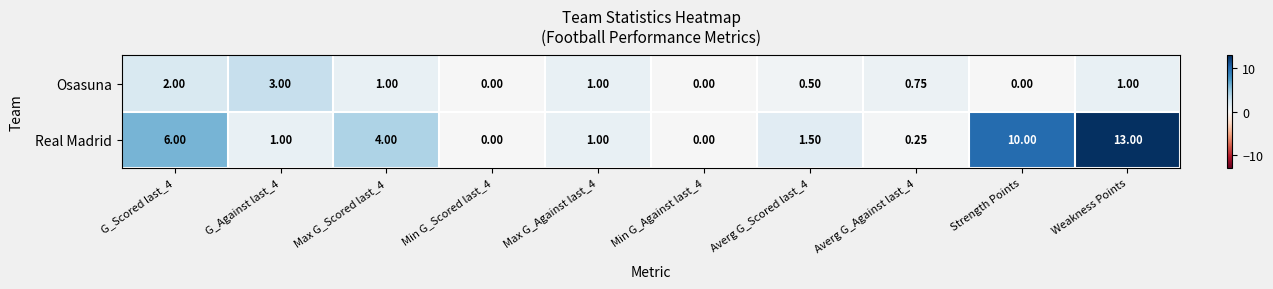

At which category is the sum across all series the highest?

Weakness Points